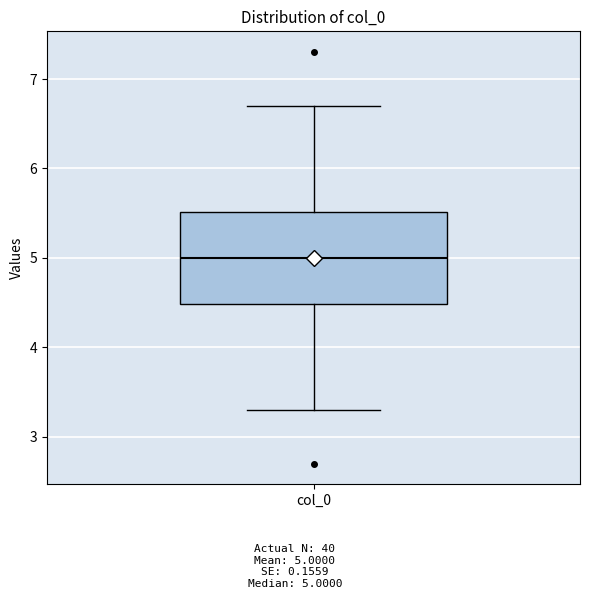

Where is the lower edge of the box for col_0 on the y-axis? The values are not printed on the chart, so give them approximately, as read against the axis.

4.5